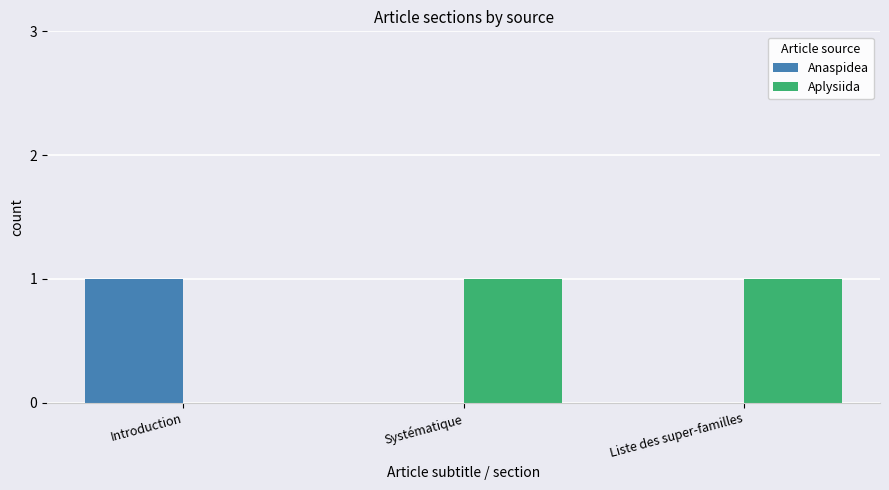

Does the chart contain stacked bars?

No